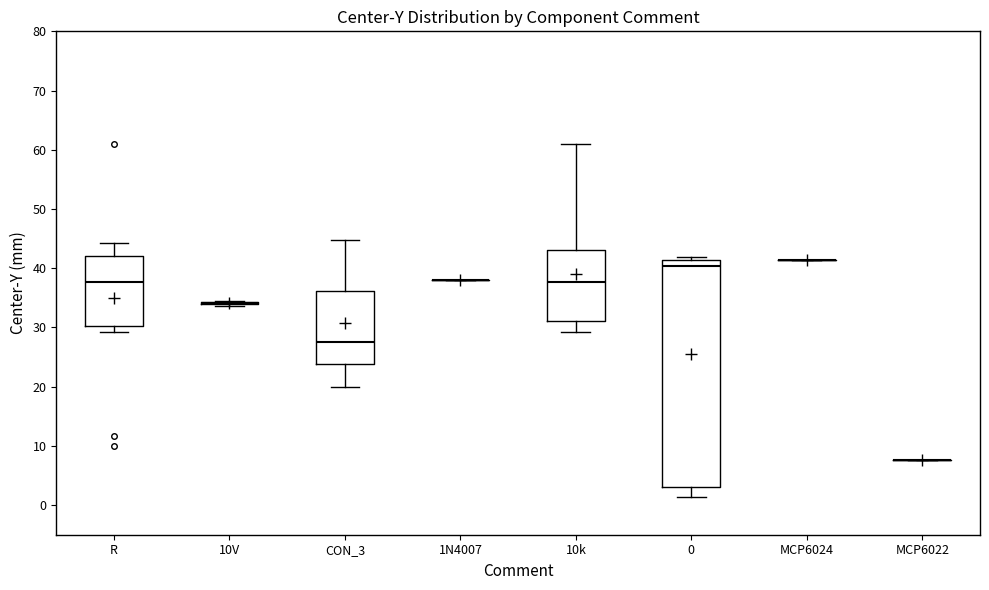

Comparing the boxes themselves (not the whiskers), which one is the tallest?

0